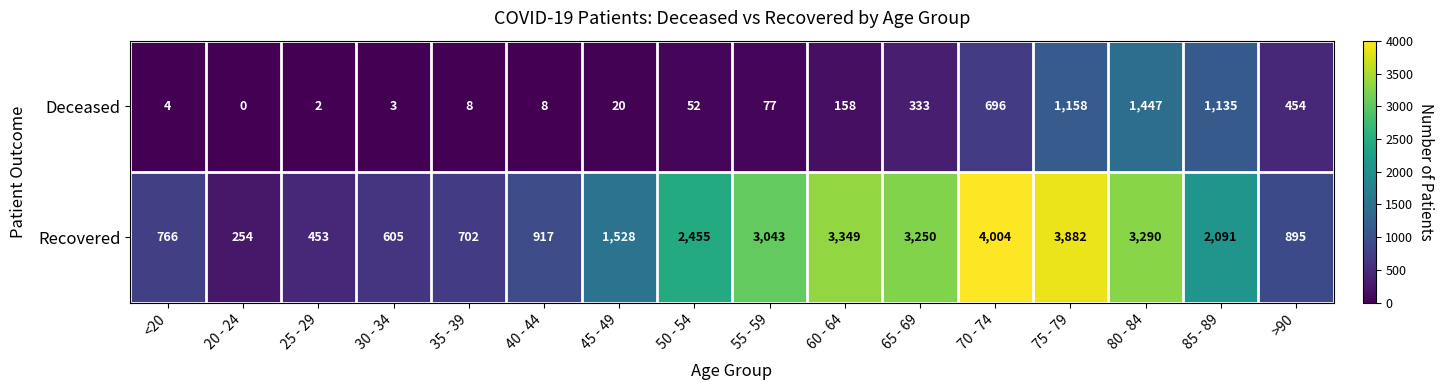

What is the average value of the Deceased series?

347